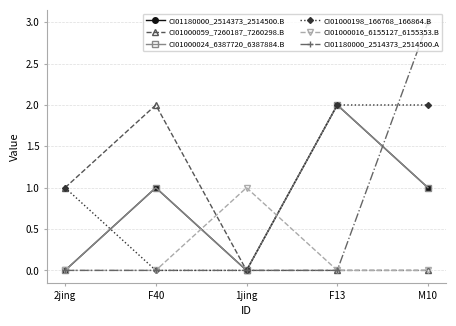

Does the chart have visible grid lines?

Yes